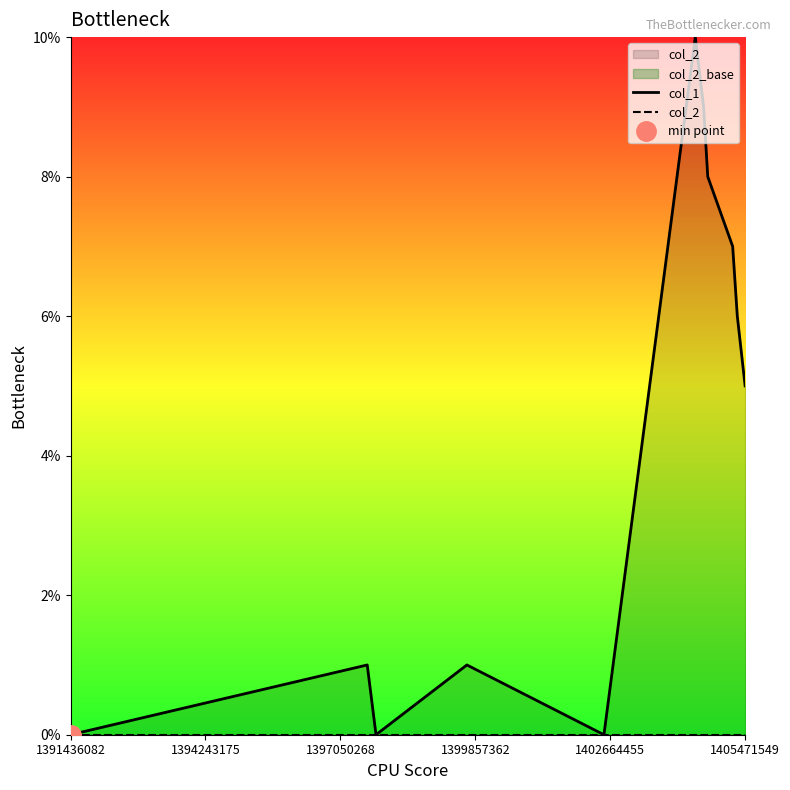

Where is the first local minimum for col_1?

1397050268